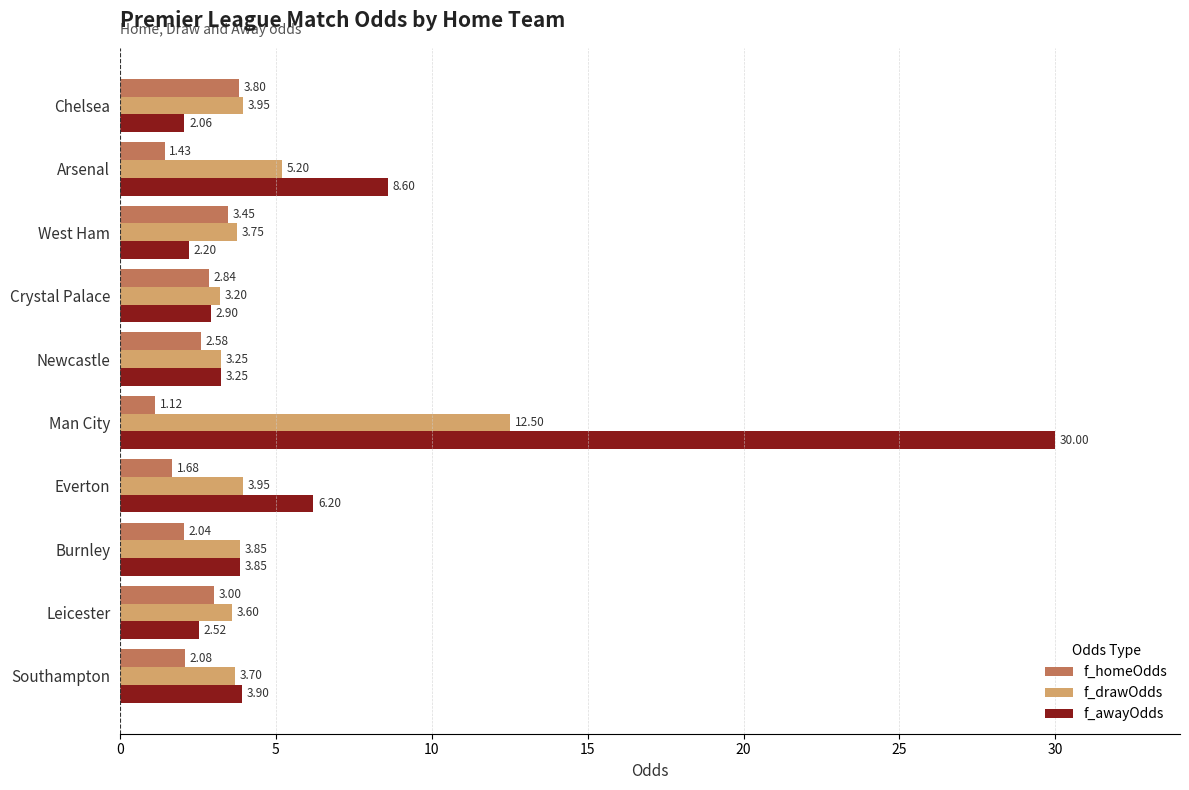

How many series are shown in this chart?

3